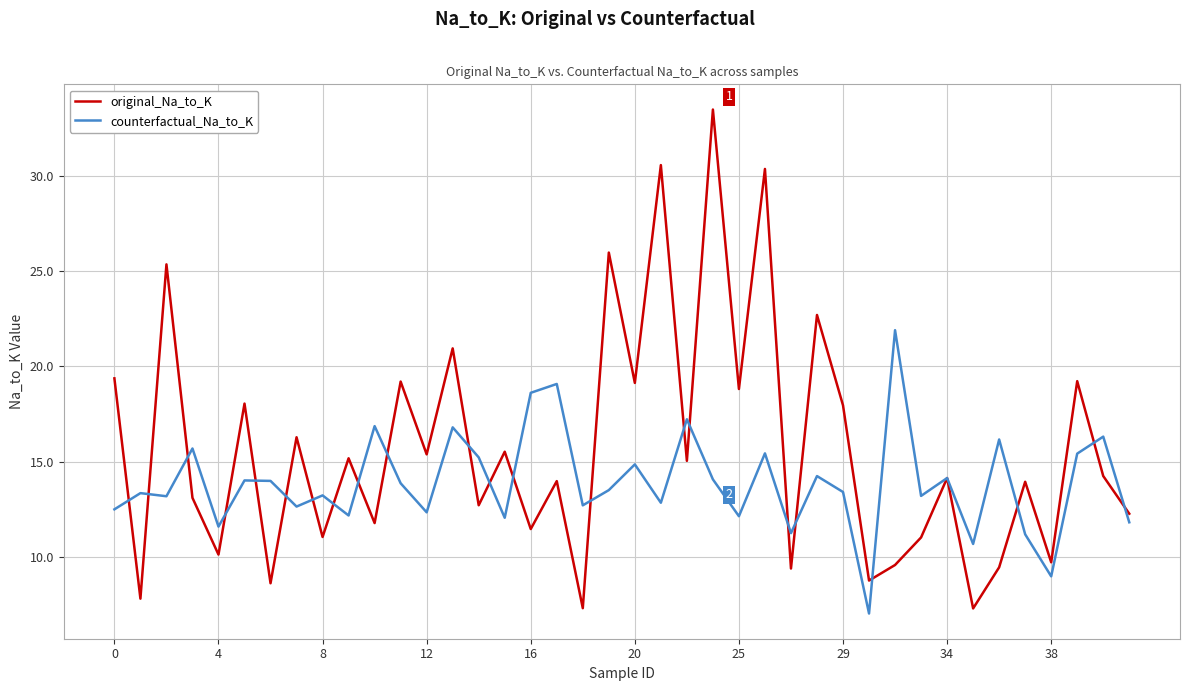

What is the lowest value of the counterfactual_Na_to_K series?

7.0